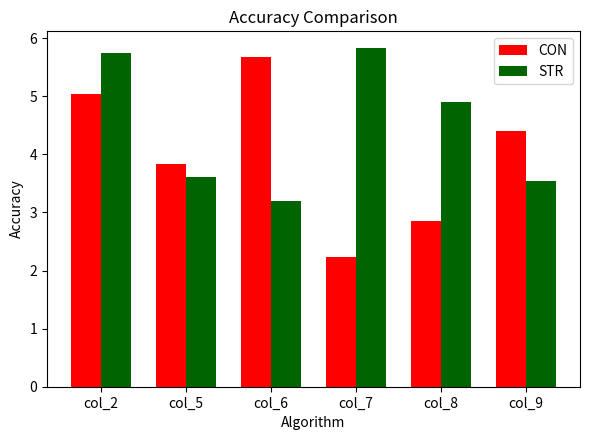

The STR series shows 5.3 at col_9. True or false?

False